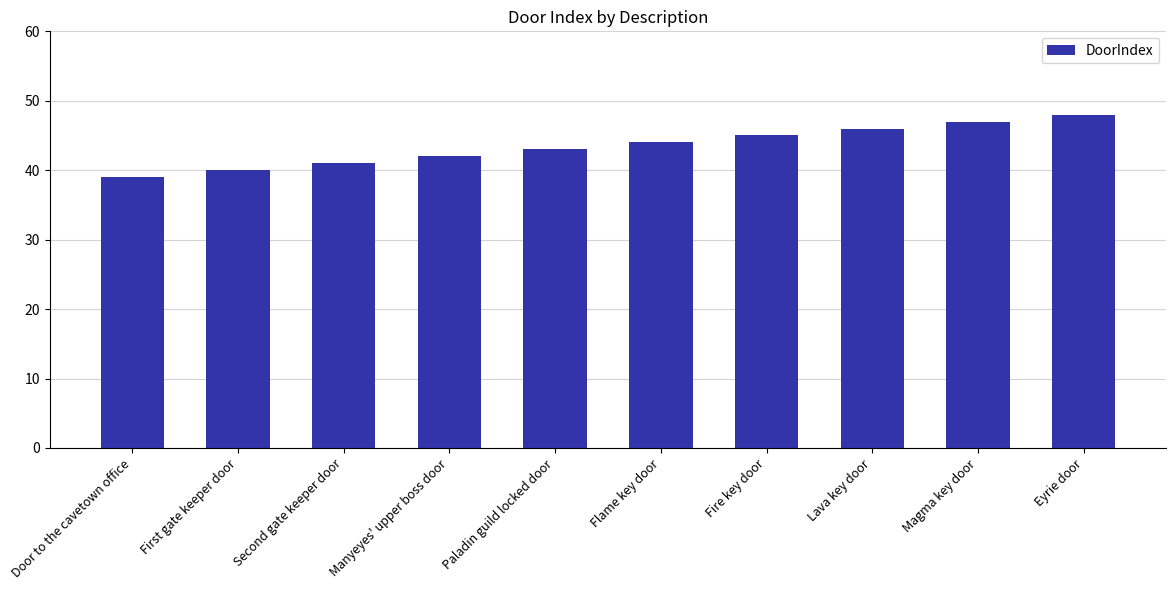

What is the value of the 4th bar from the left?

42